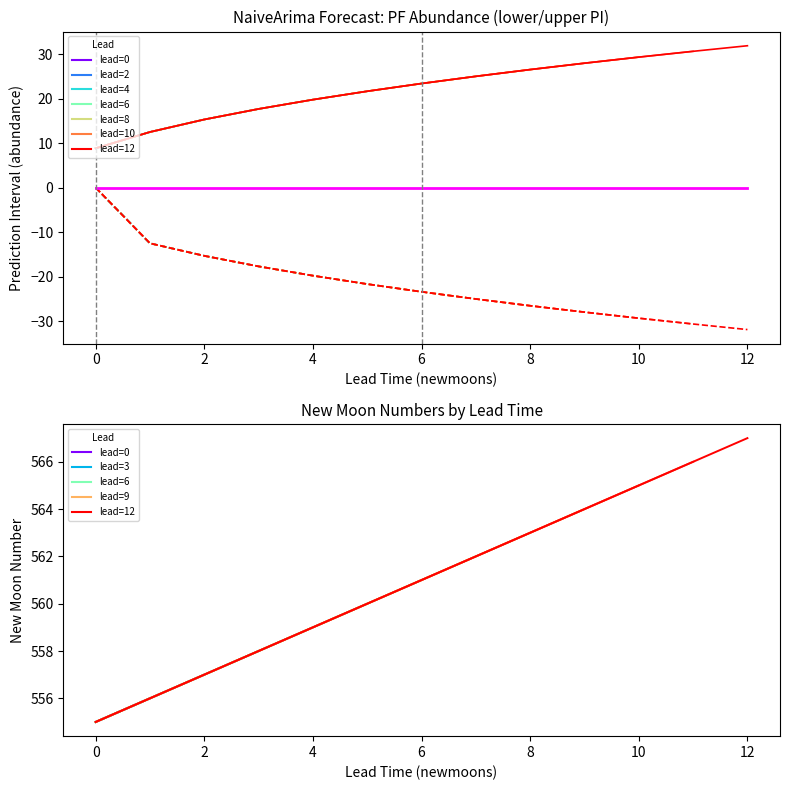

Which series has the widest spread of values?

lower_pi